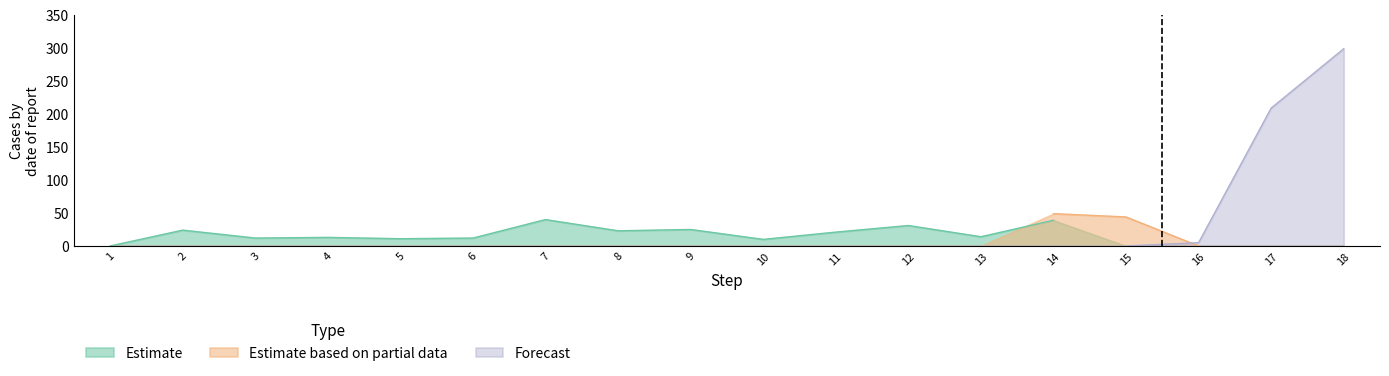

True or false: Estimate has a value of 42 at 9.

False